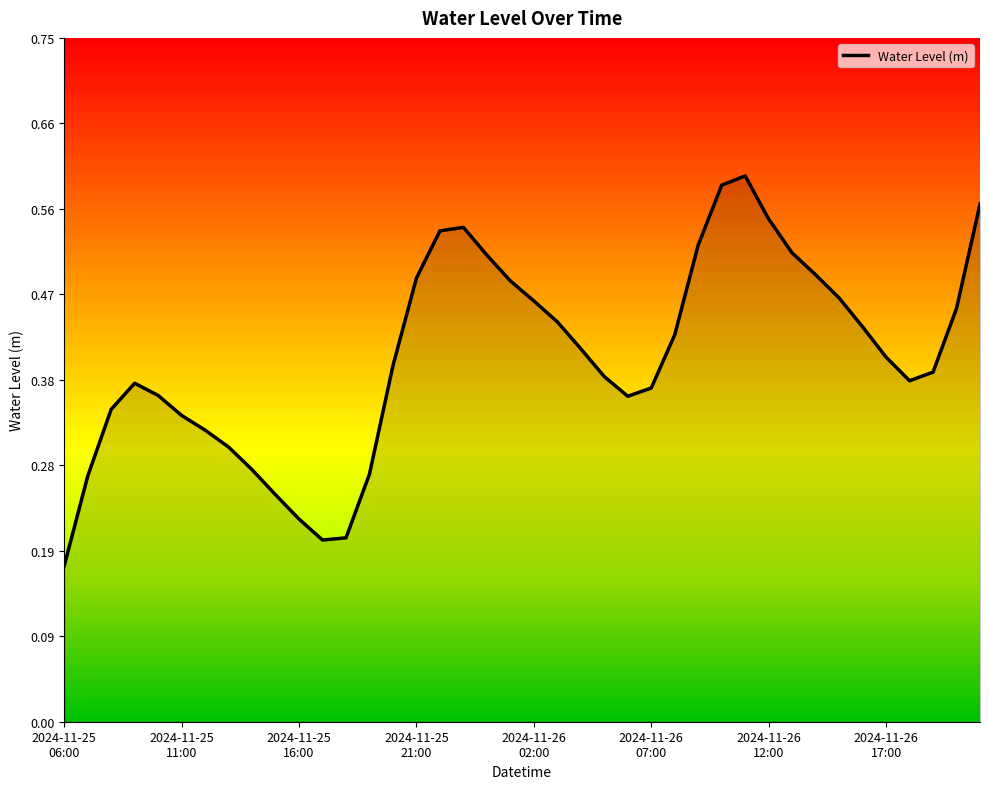

Reading left to right, what are all the values shown in this chart?

2024-11-25 06:00=0.2	2024-11-25 07:00=0.3	2024-11-25 08:00=0.3	2024-11-25 09:00=0.4	2024-11-25 10:00=0.4	2024-11-25 11:00=0.3	2024-11-25 12:00=0.3	2024-11-25 13:00=0.3	2024-11-25 14:00=0.3	2024-11-25 15:00=0.2	2024-11-25 16:00=0.2	2024-11-25 17:00=0.2	2024-11-25 18:00=0.2	2024-11-25 19:00=0.3	2024-11-25 20:00=0.4	2024-11-25 21:00=0.5	2024-11-25 22:00=0.5	2024-11-25 23:00=0.5	2024-11-26 00:00=0.5	2024-11-26 01:00=0.5	2024-11-26 02:00=0.5	2024-11-26 03:00=0.4	2024-11-26 04:00=0.4	2024-11-26 05:00=0.4	2024-11-26 06:00=0.4	2024-11-26 07:00=0.4	2024-11-26 08:00=0.4	2024-11-26 09:00=0.5	2024-11-26 10:00=0.6	2024-11-26 11:00=0.6	2024-11-26 12:00=0.6	2024-11-26 13:00=0.5	2024-11-26 14:00=0.5	2024-11-26 15:00=0.5	2024-11-26 16:00=0.4	2024-11-26 17:00=0.4	2024-11-26 18:00=0.4	2024-11-26 19:00=0.4	2024-11-26 20:00=0.5	2024-11-26 21:00=0.6